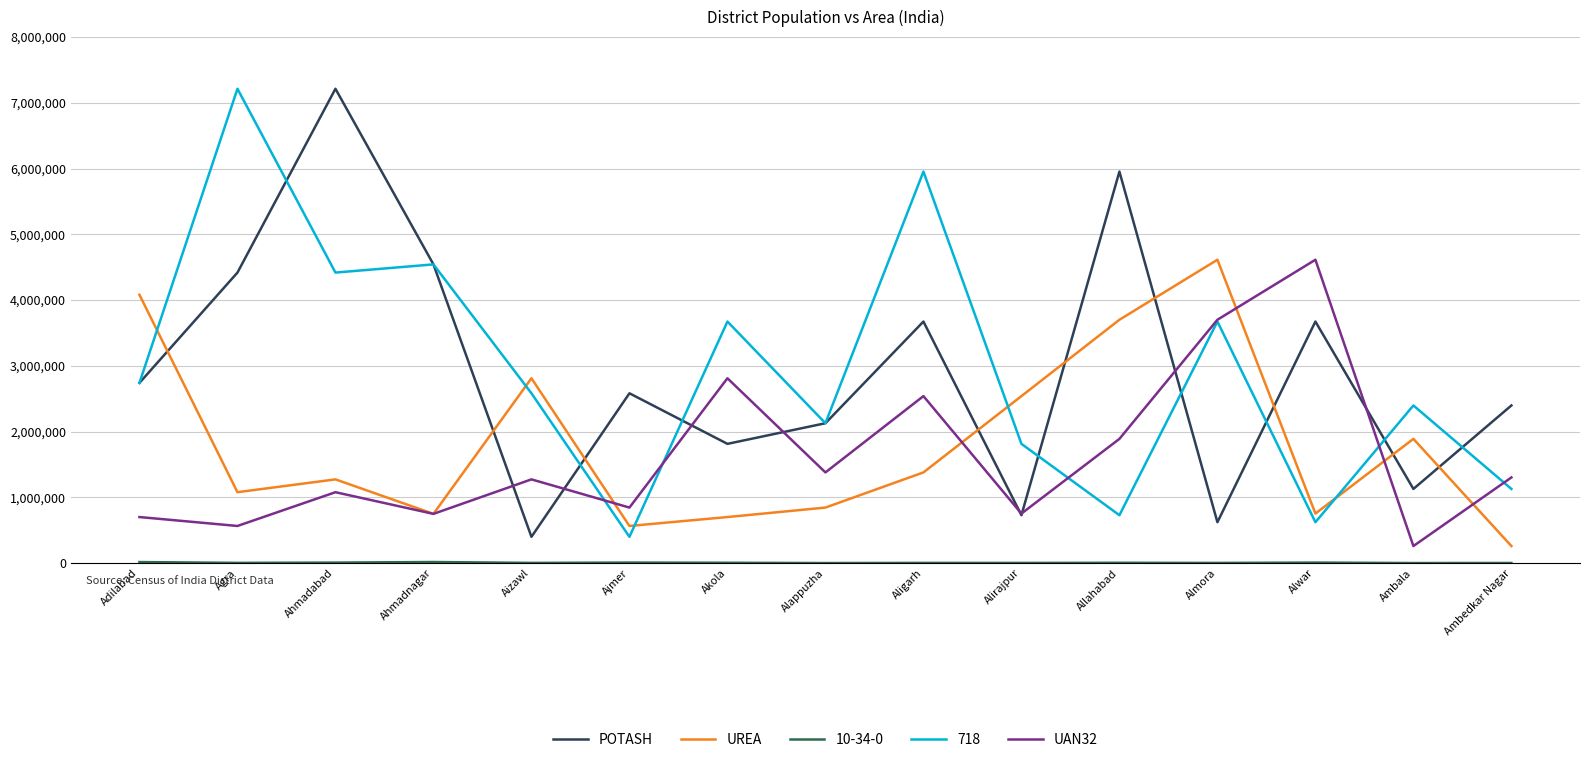

In POTASH, how many points are lower than both neighbors (excluding endpoints)?

5